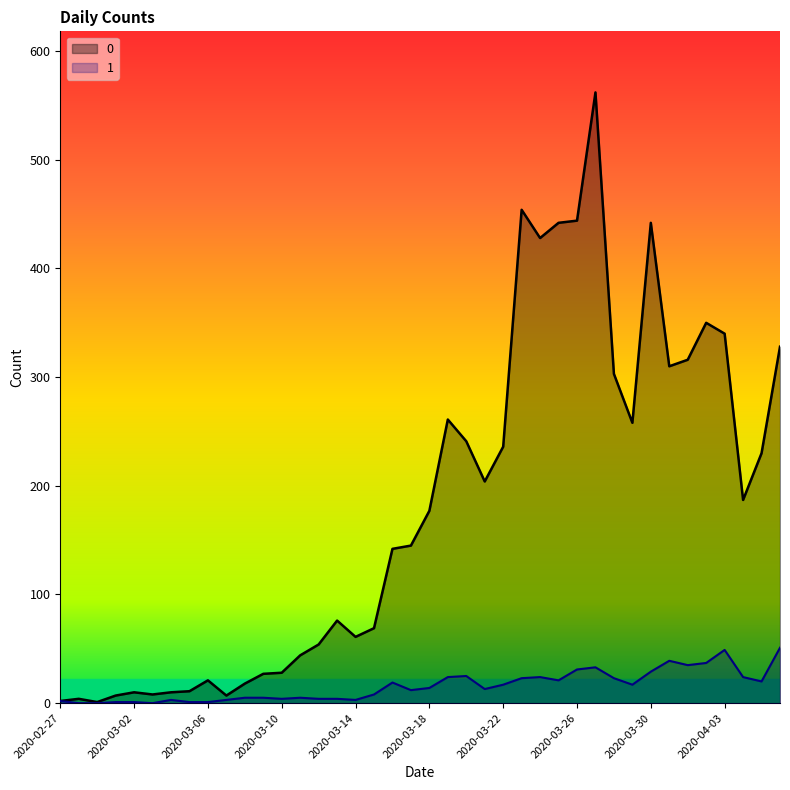

What is the difference between the maximum and minimum values in the 0 series?

561